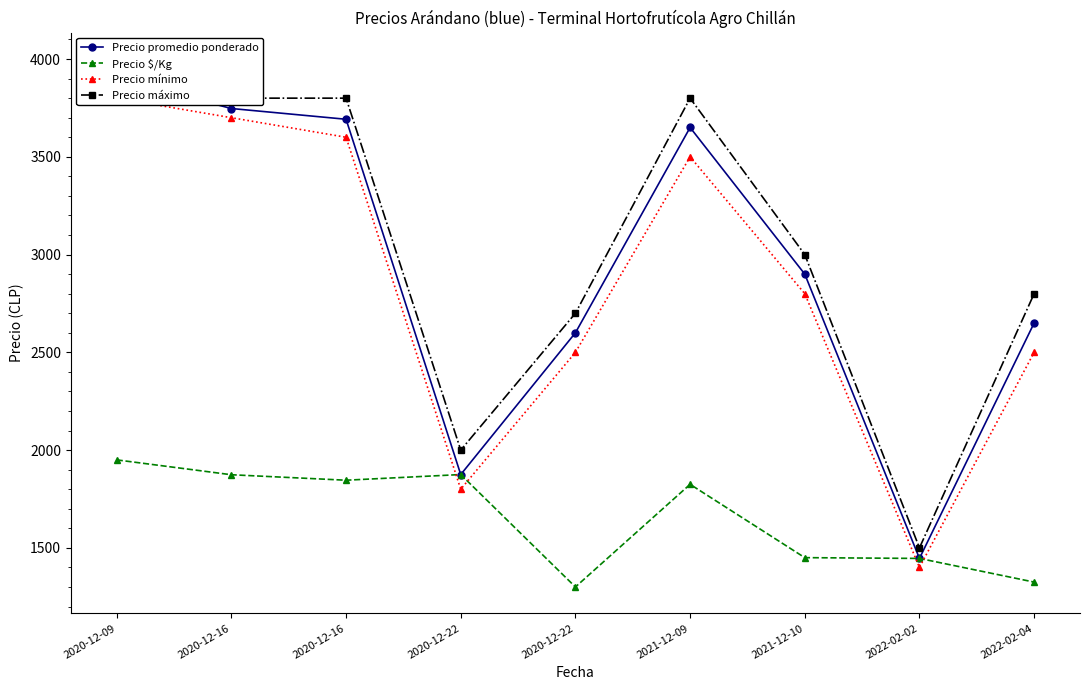

Is the value of Precio mínimo at 2021-12-09 greater than the value of Precio máximo at 2020-12-22?

Yes